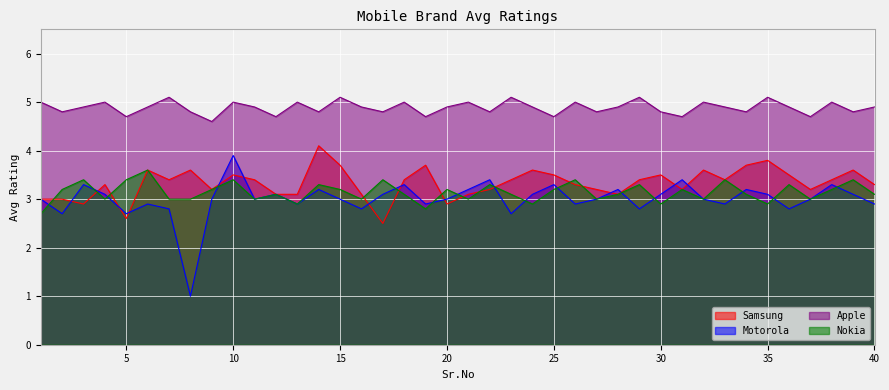

True or false: Motorola and Samsung intersect in this chart.

True